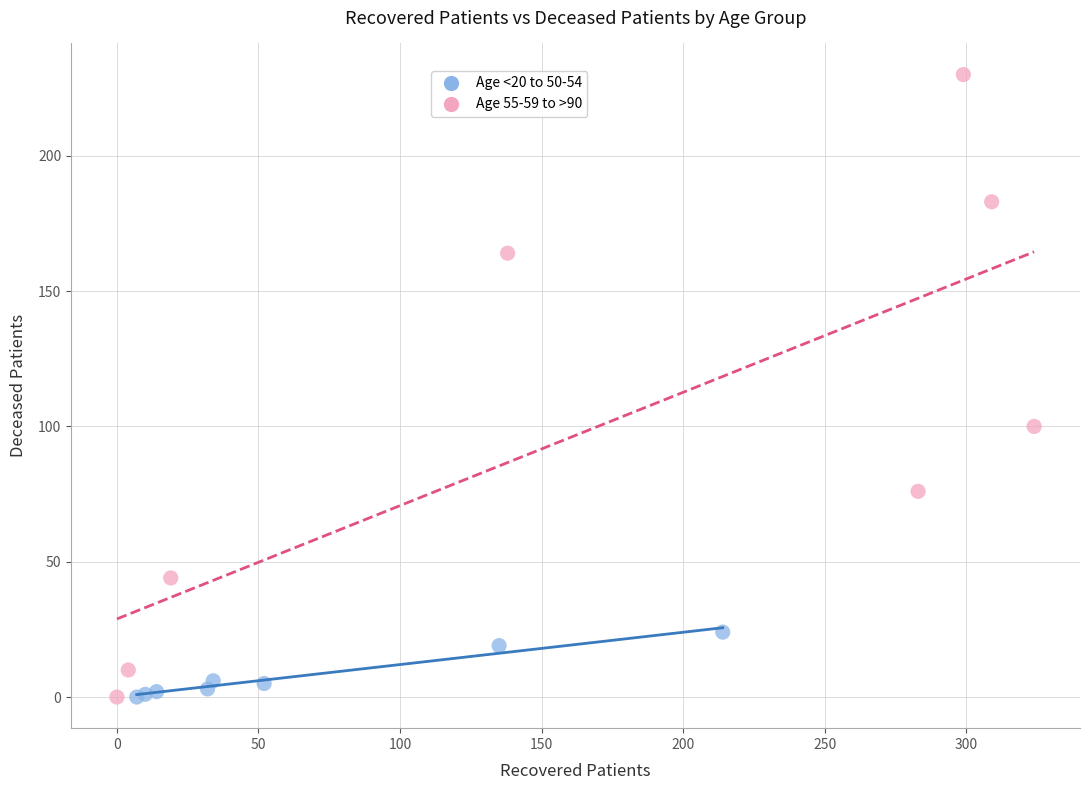

Which series reaches the maximum Y coordinate?

Age 55-59 to >90